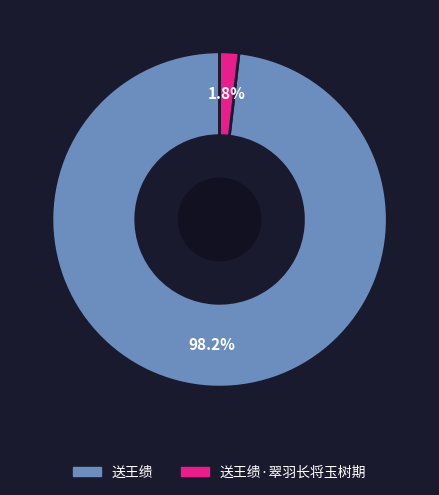

Is there a majority slice in this chart?

Yes